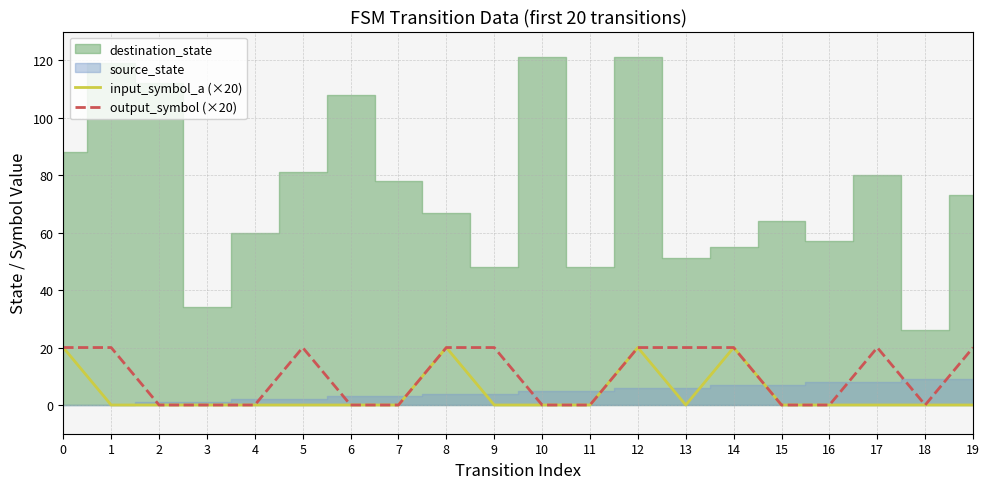

True or false: output_symbol (×20) and input_symbol_a (×20) intersect in this chart.

False